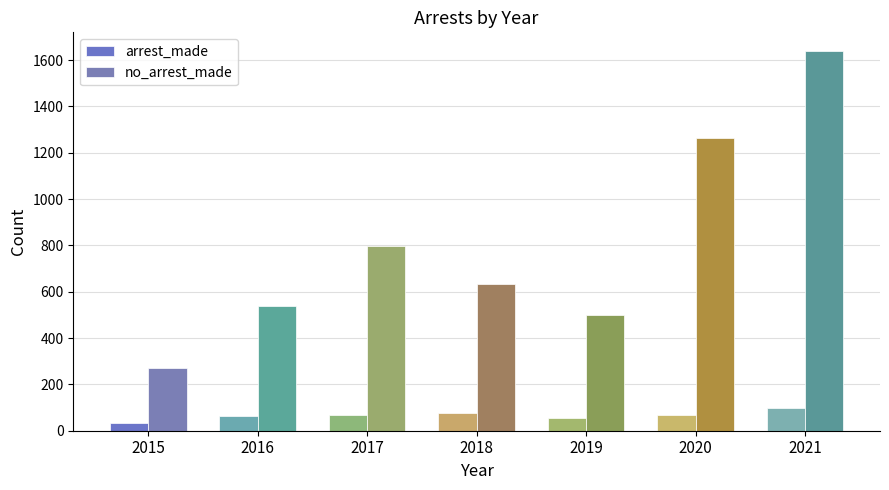

Rank the series by their maximum value, from highest to lowest.

no_arrest_made, arrest_made